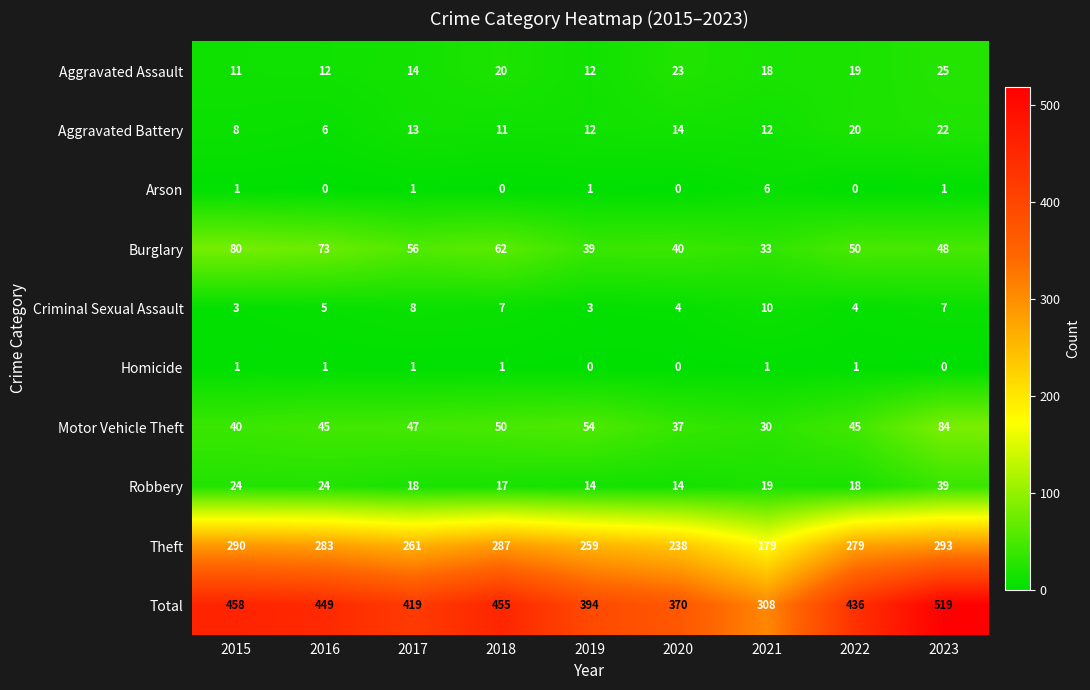

What is the difference between the maximum and minimum values in the Aggravated Battery series?

16